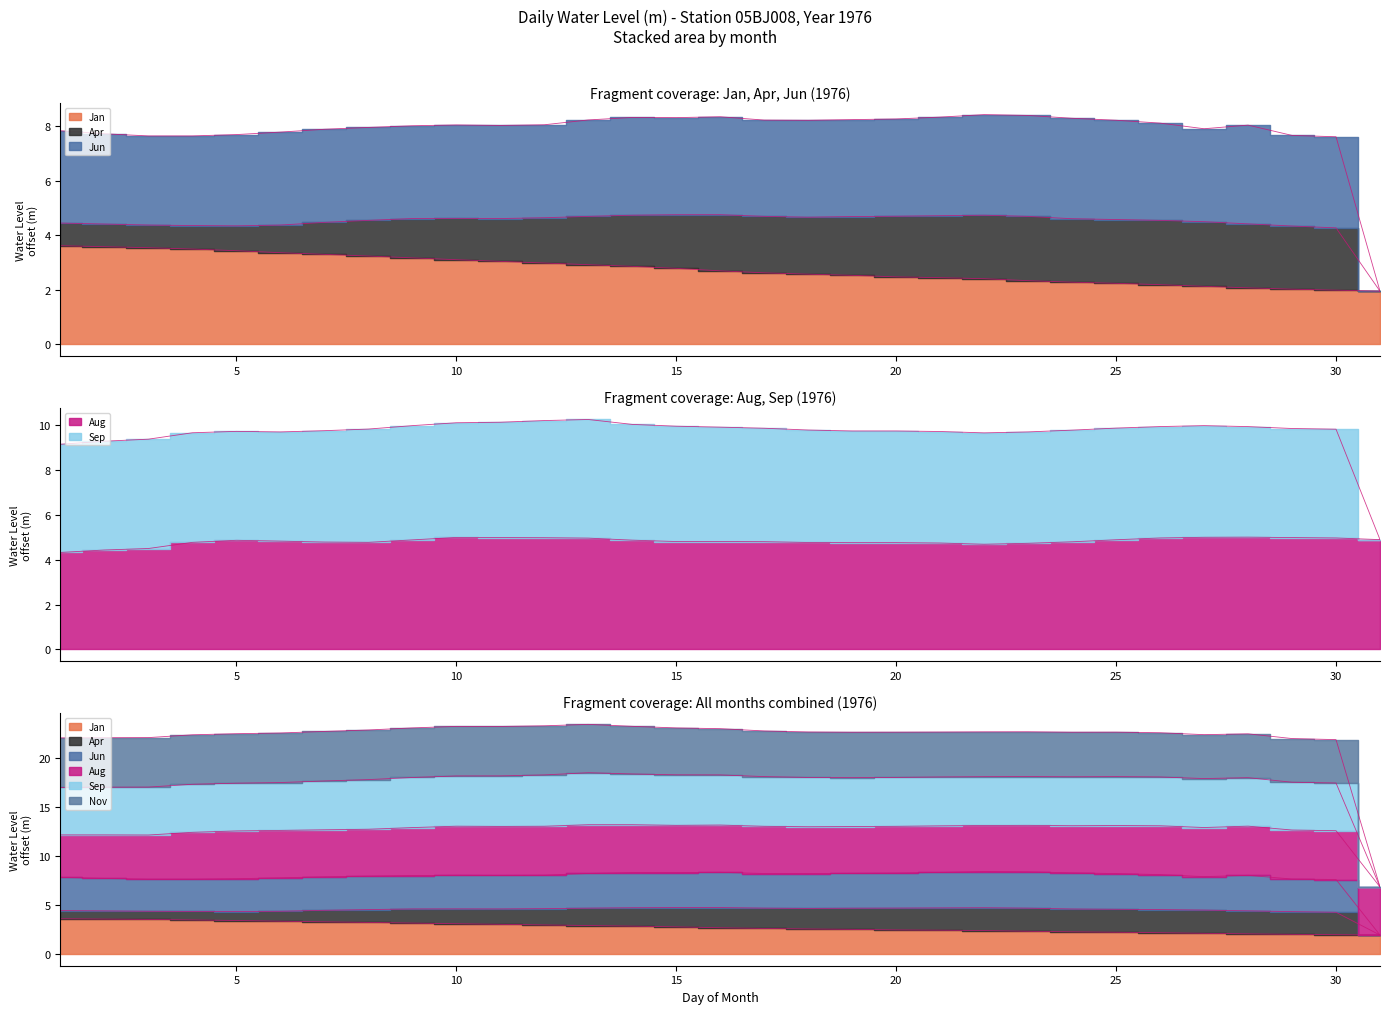

At how many categories does at least one series exceed 5?

31